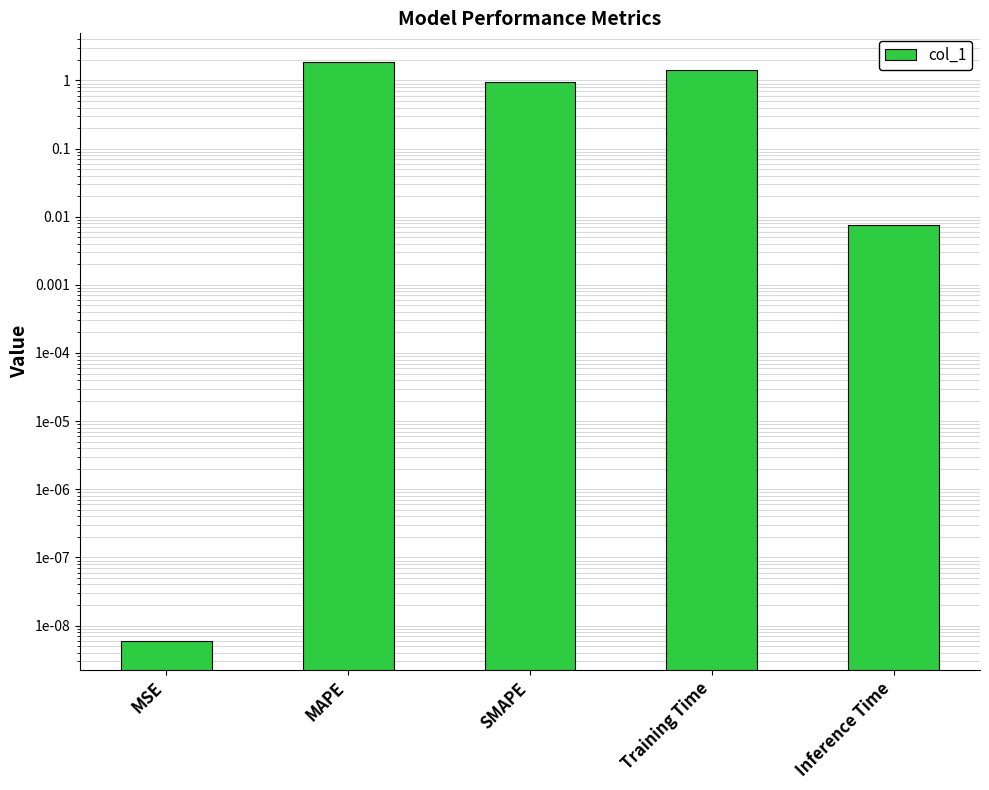

What is the difference between the values at Training Time and Inference Time?

1.4